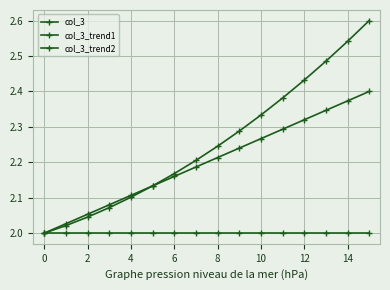

What is the highest value of the col_3_trend1 series?

2.4